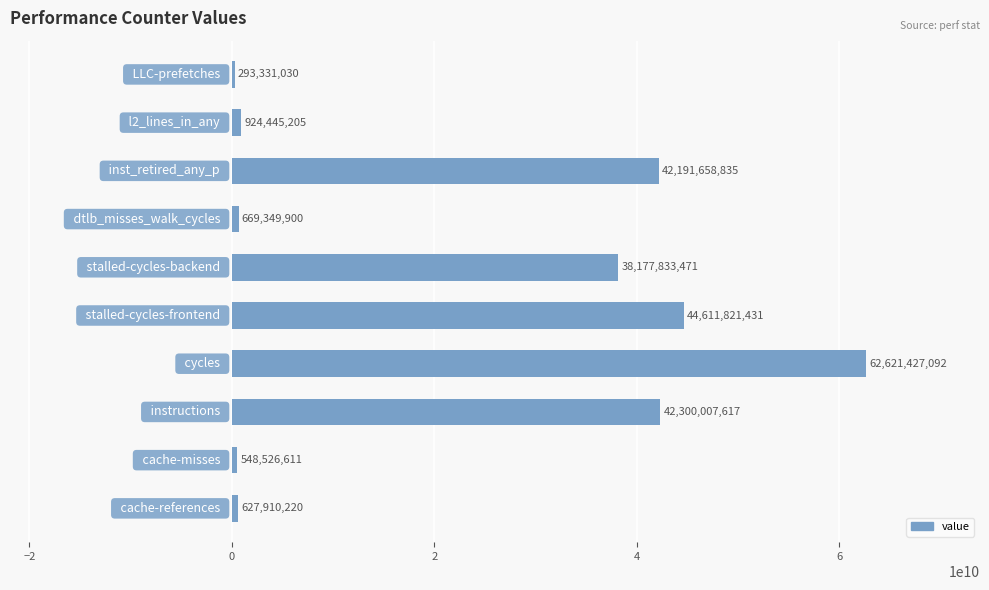

Reading bottom to top, extract all data points from this chart.

627910220	548526611	42300007617	62621427092	44611821431	38177833471	669349900	42191658835	924445205	293331030